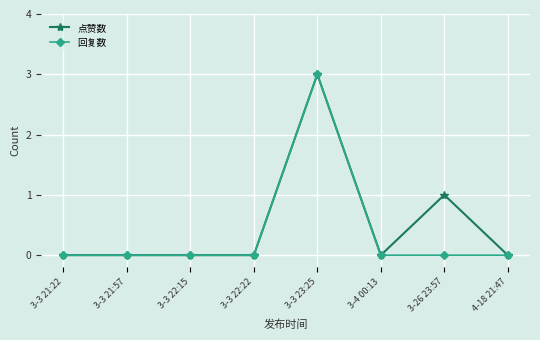

List the series in order of their overall mean, lowest first.

回复数, 点赞数